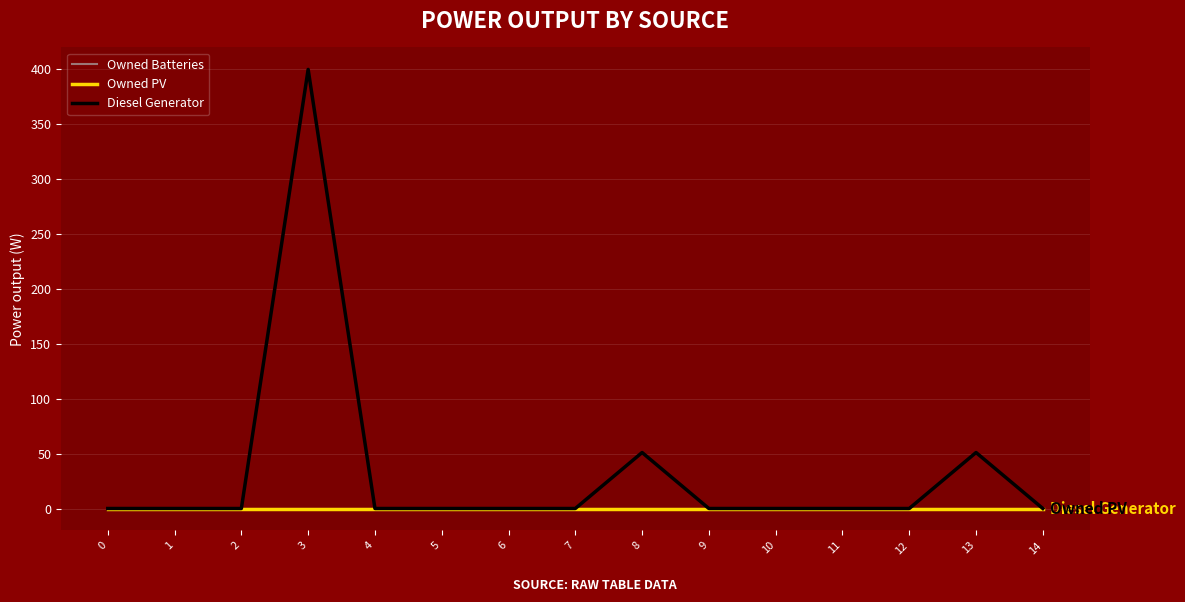

Does the chart display data point markers on the line(s)?

No